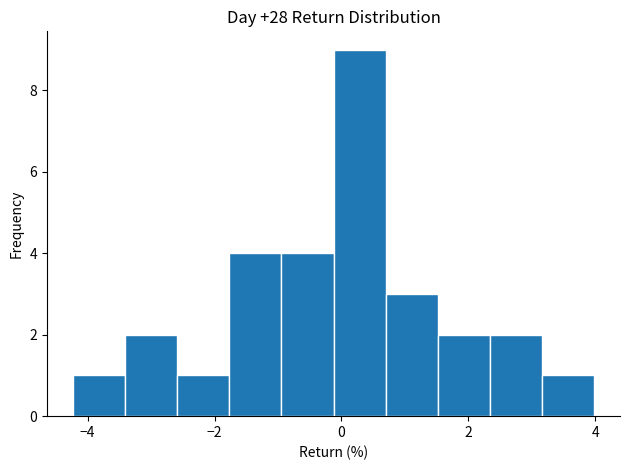

Reading left to right, list every bar in this chart as the range it spans on the x-axis followed by its height. Neither the bar edges nor the heights are printed on the chart, so give them approximately, as read against the axes.

-4.2 to -3.4: 1
-3.4 to -2.6: 2
-2.6 to -1.8: 1
-1.8 to -1.0: 4
-1.0 to -0.2: 4
-0.2 to 0.6: 9
0.6 to 1.6: 3
1.6 to 2.4: 2
2.4 to 3.2: 2
3.2 to 4.0: 1